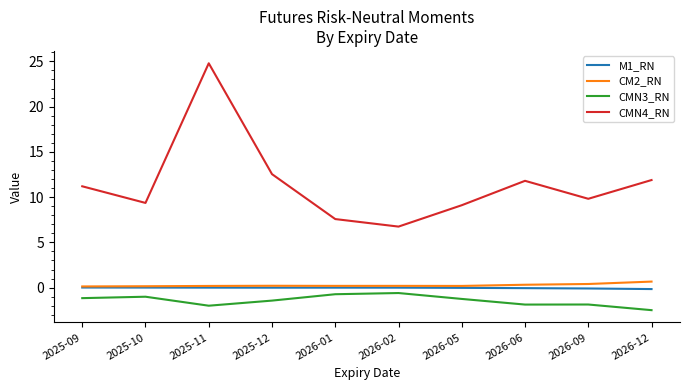

Where is the first local maximum for CMN4_RN?

2025-11